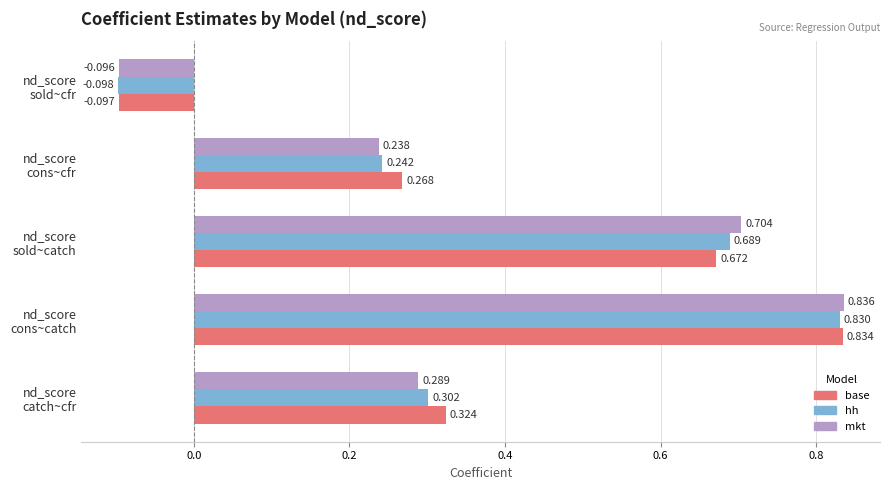

How many values in the mkt series are below 0?

1